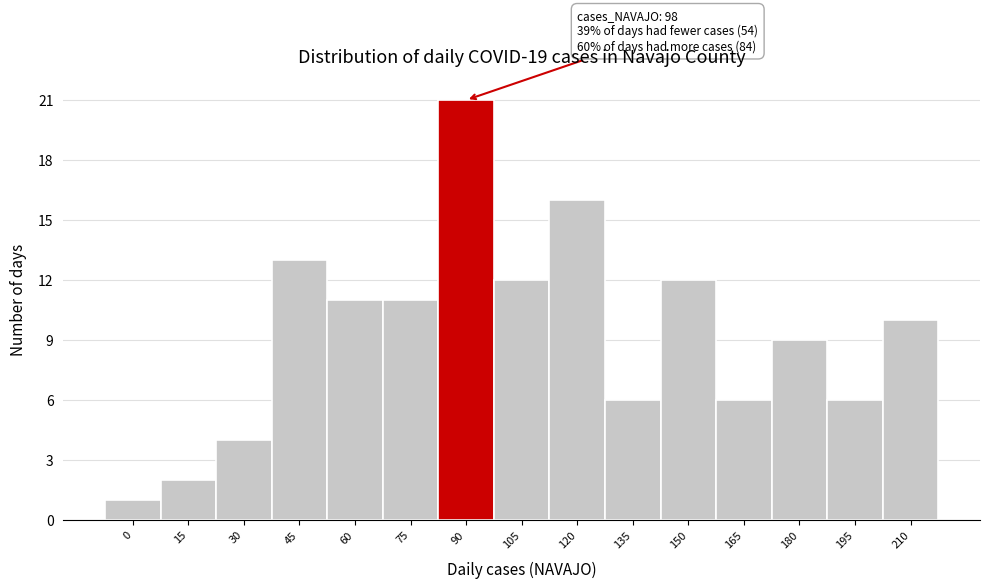

Reading left to right, transcribe all the data shown in this chart.

1	2	4	13	11	11	21	12	16	6	12	6	9	6	10